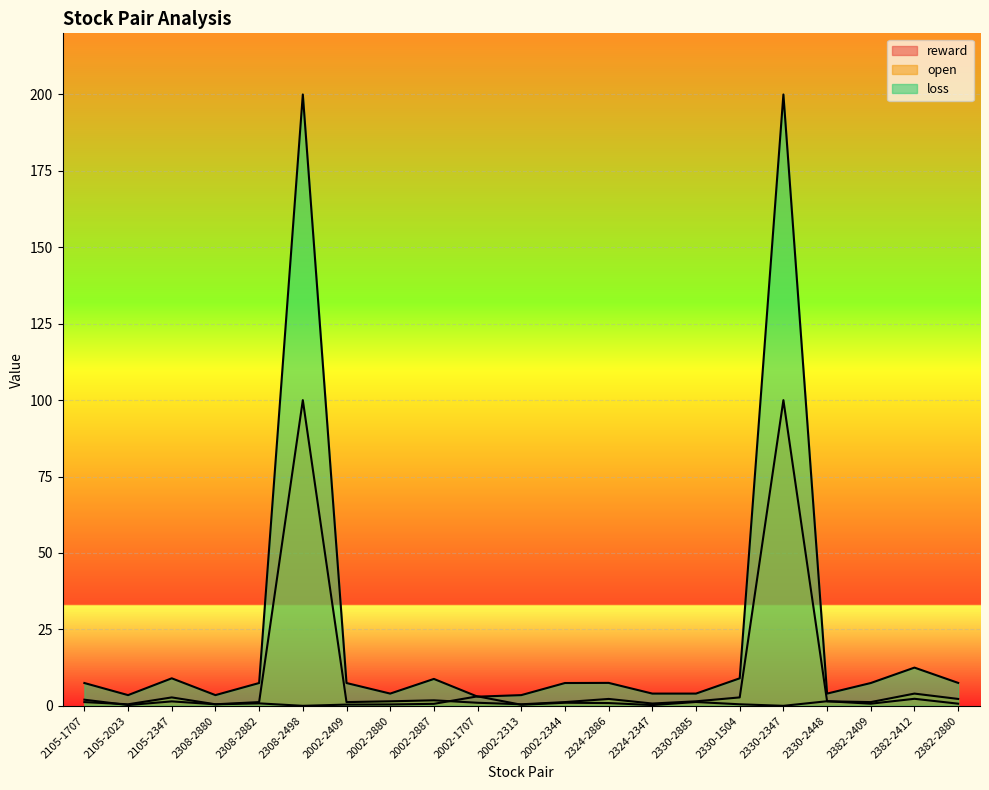

What is the difference between the second highest and second lowest values in the reward series?

2.3